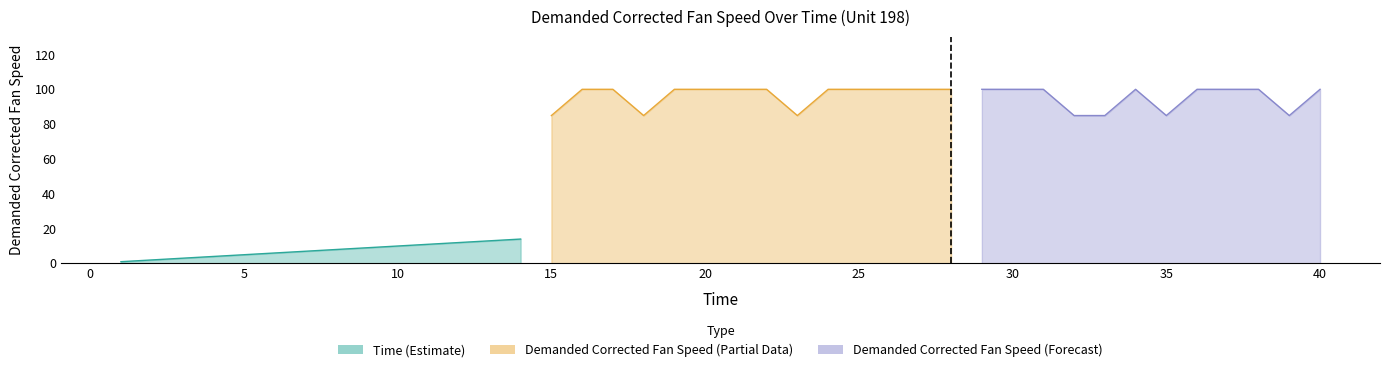

Which category has the lowest value across all series?

1